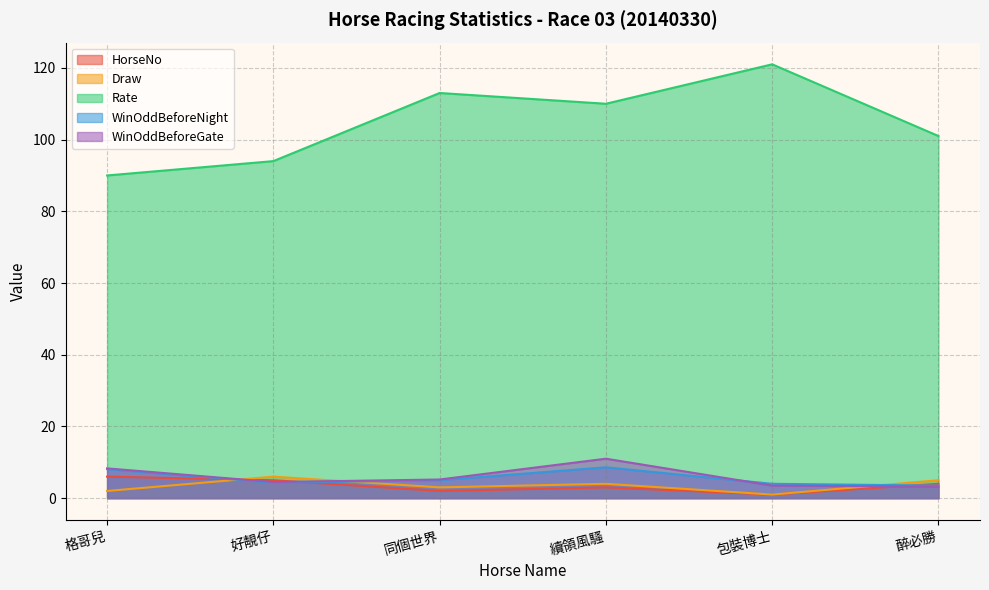

How many HorseNo values are between 2 and 5?

4